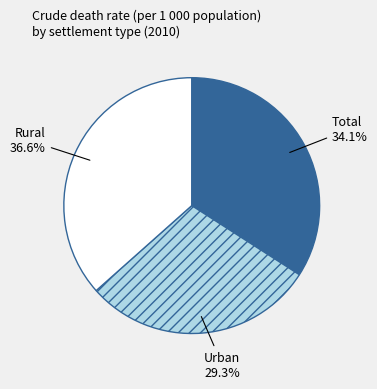

Combined, what portion of the pie is Urban and Rural?

65.9%